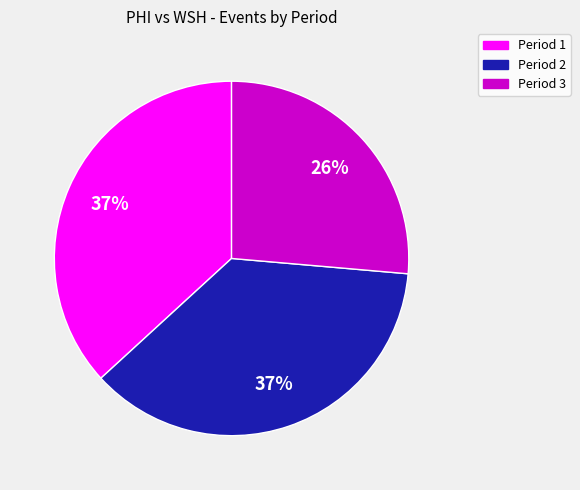

Which slice is the smallest?

Period 3